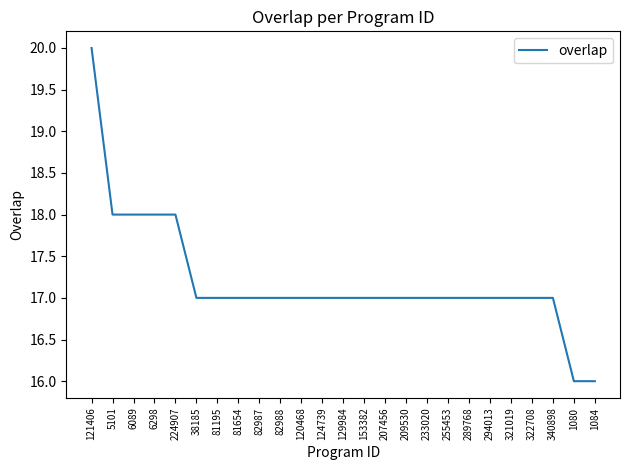

What is the minimum value shown in the chart?

16